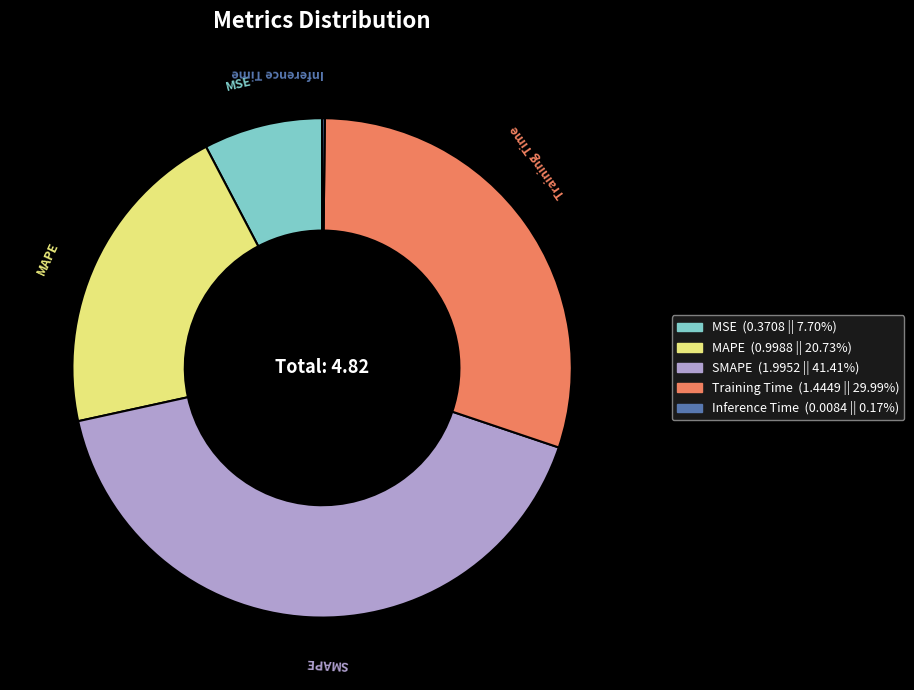

Which category has the biggest portion of the pie?

SMAPE